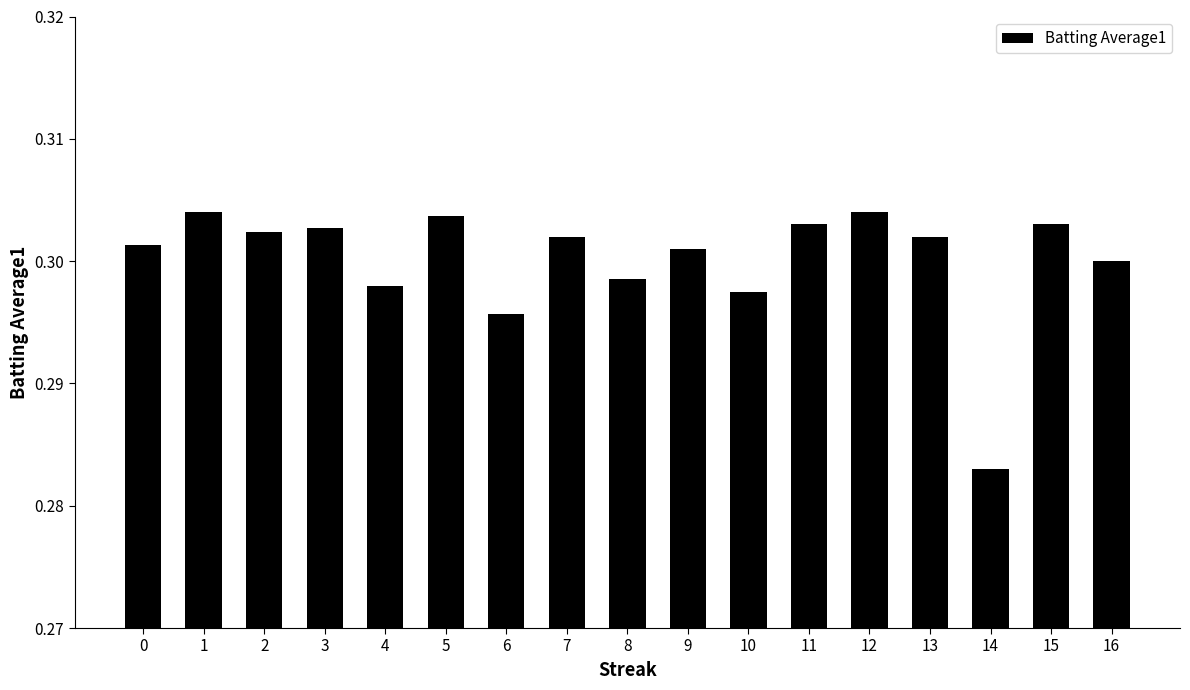

Between 14 and 7, which is larger?

7